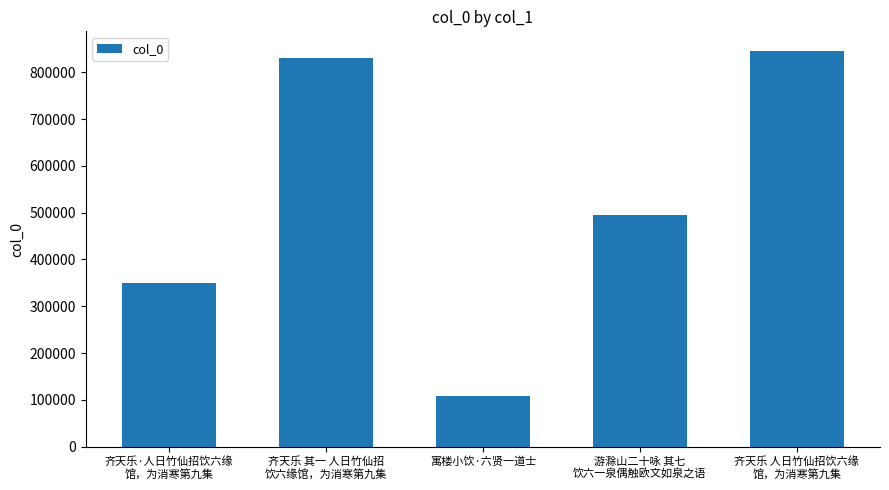

Does the chart contain any negative values?

No